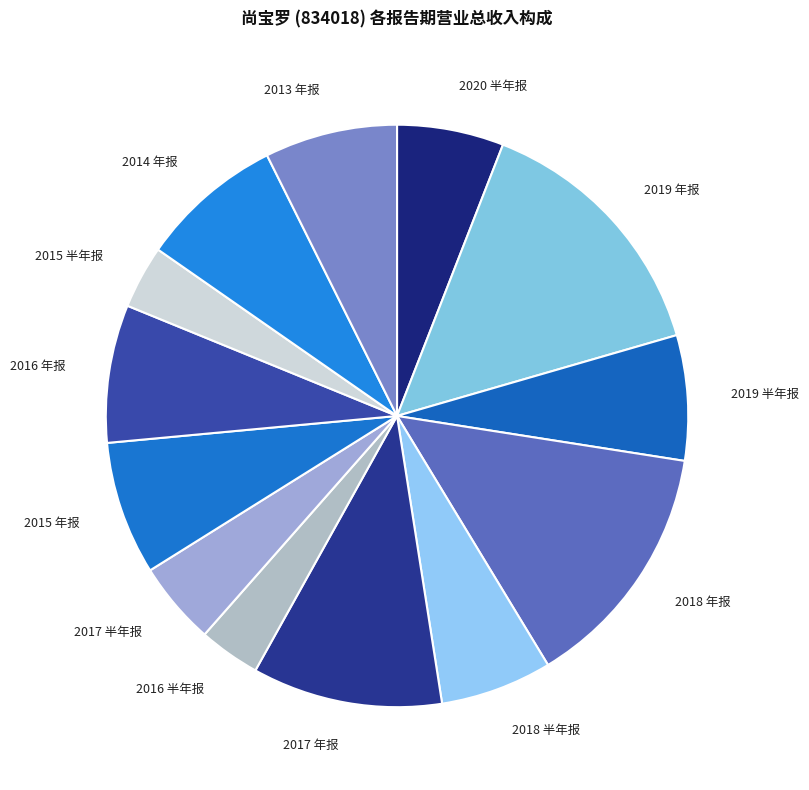

Is it true that 2016 年报 is 8% of the pie?

True